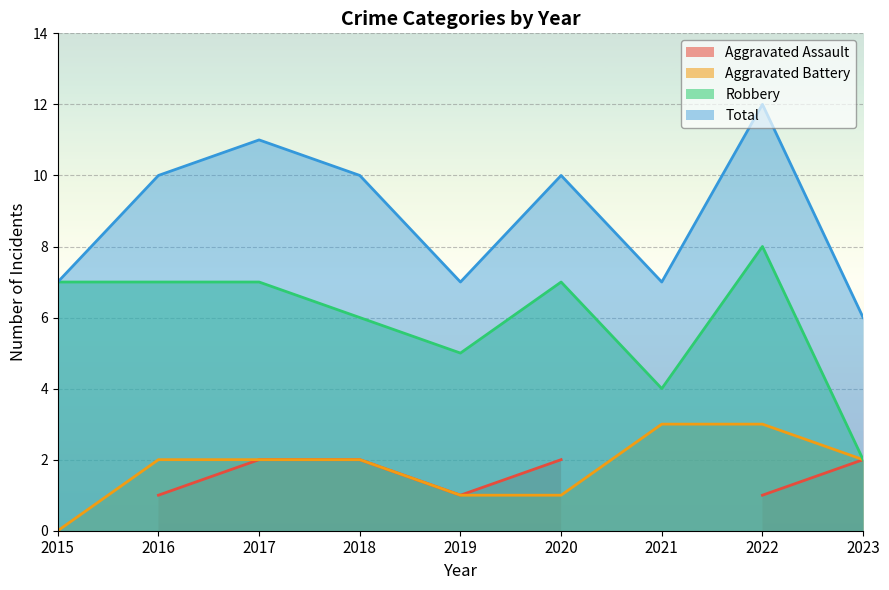

At how many categories does at least one series exceed 7?

5